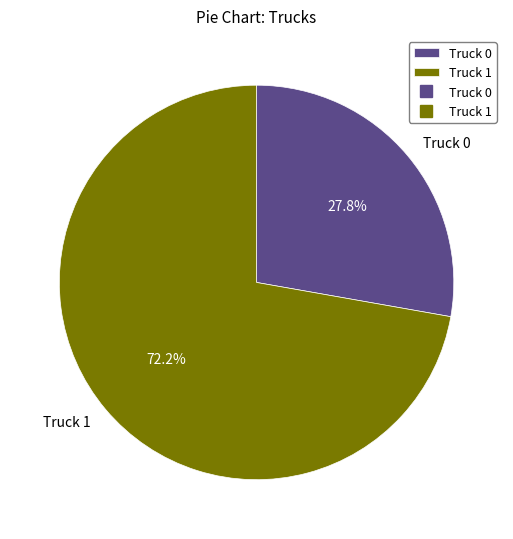

Which category accounts for the majority?

Truck 1